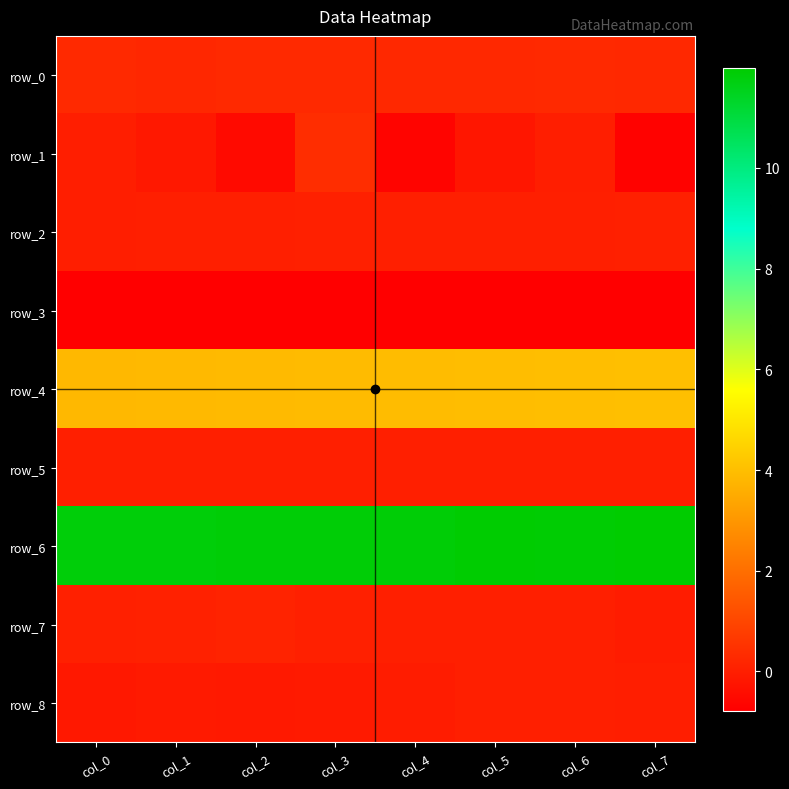

What is the spread (max minus min) of values at col_0?

12.6